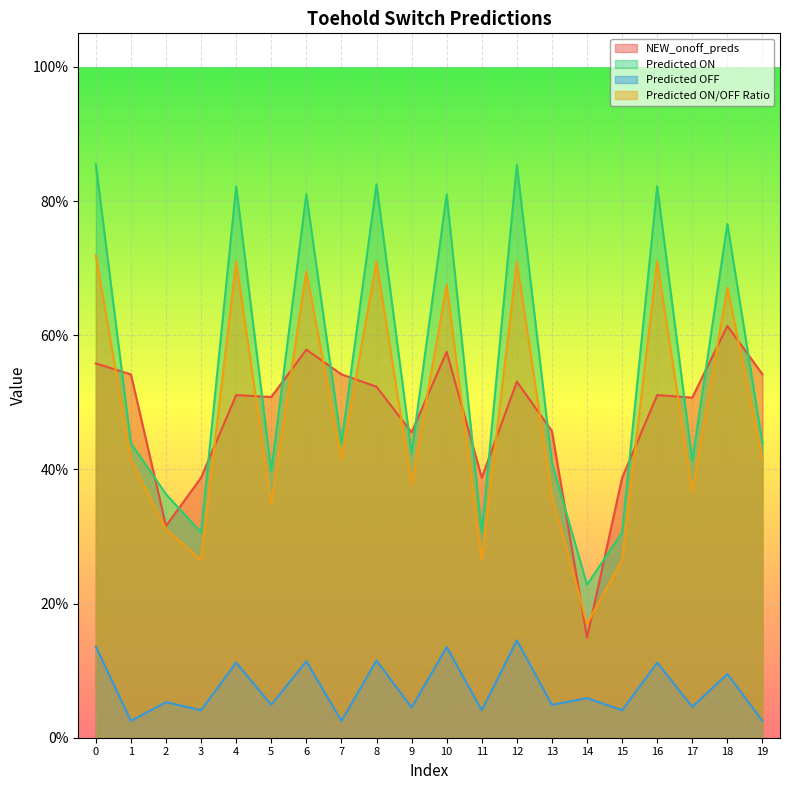

What is the value of the Predicted ON point at the 1st from the left?

0.9